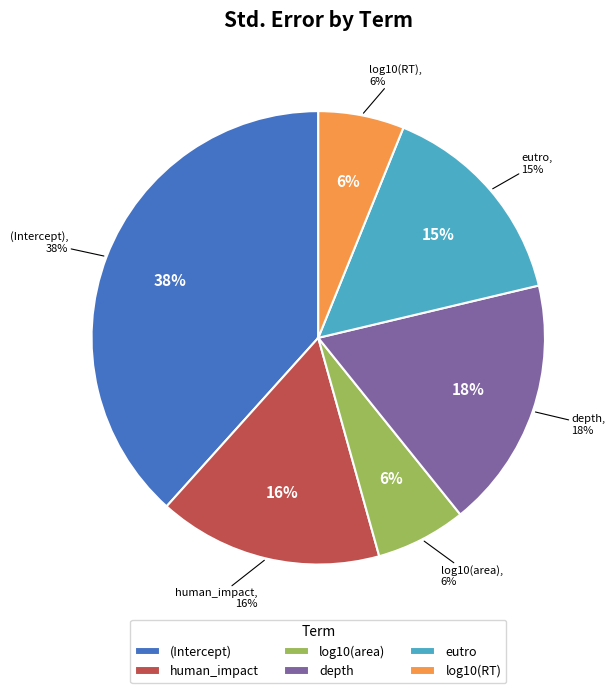

To the nearest percent, what is the average slice percentage?

17%